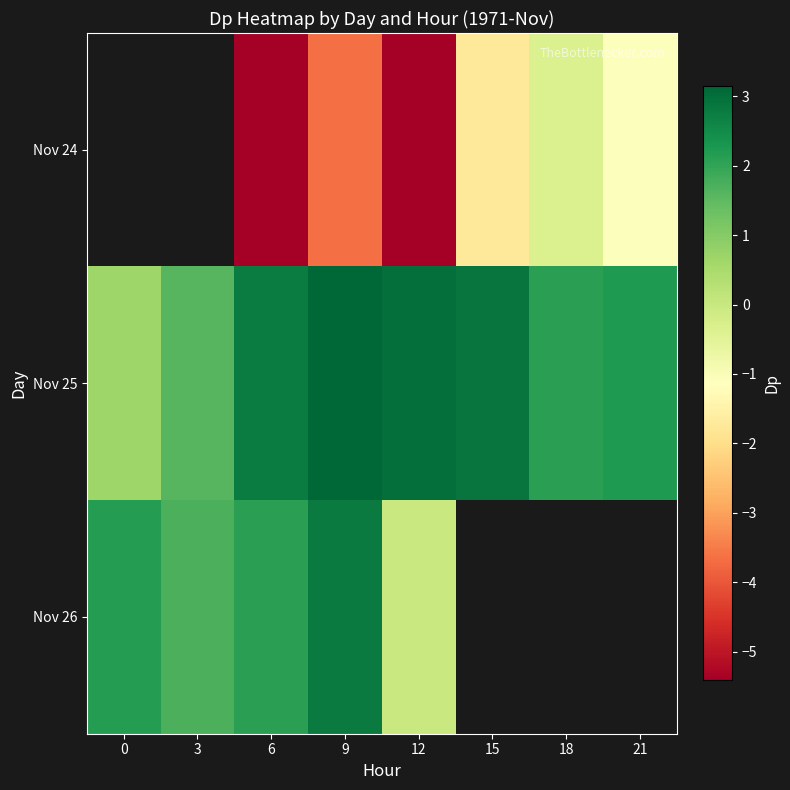

What is the lowest value of the Nov 25 series?

0.7